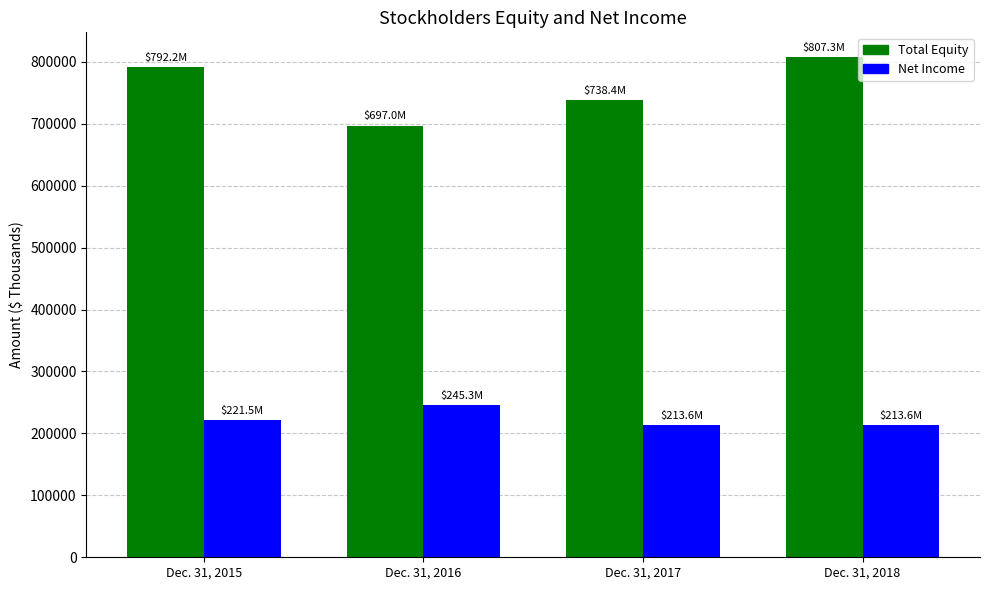

What are all the series names shown in the legend?

Total Equity, Net Income